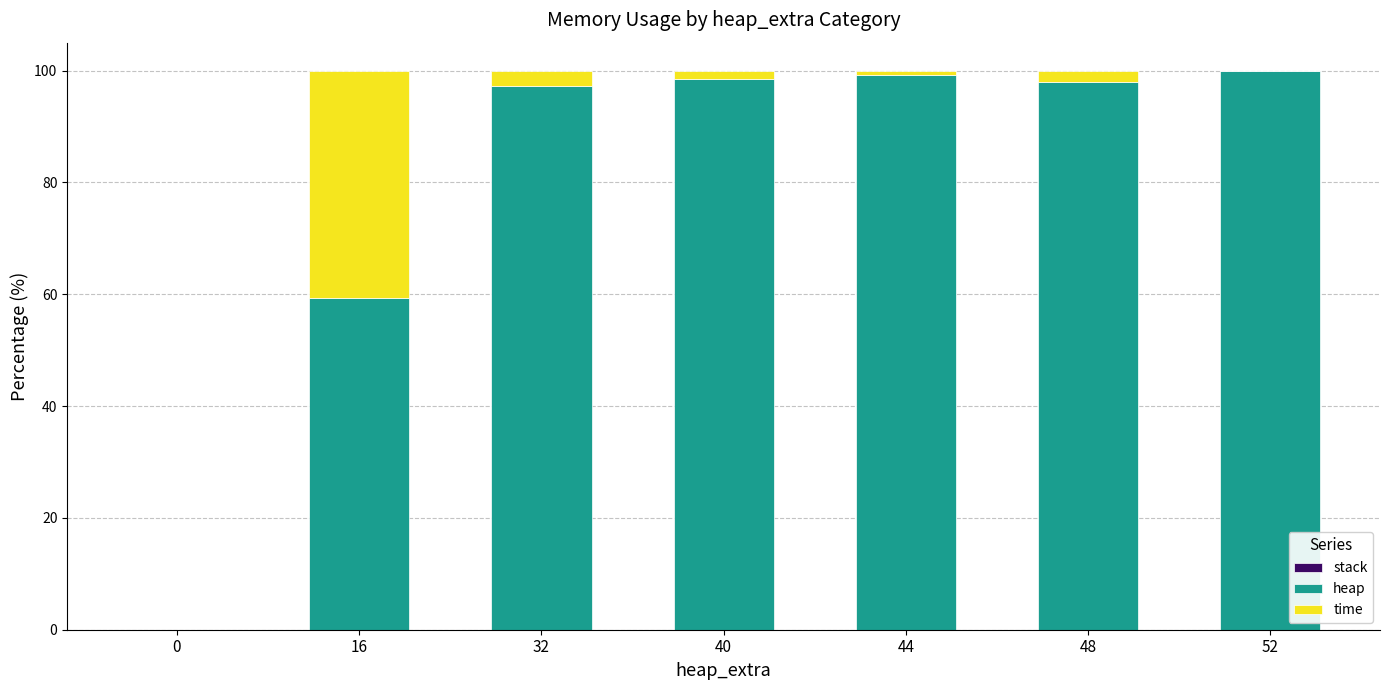

True or false: heap has a value of 99.3 at 44.

True